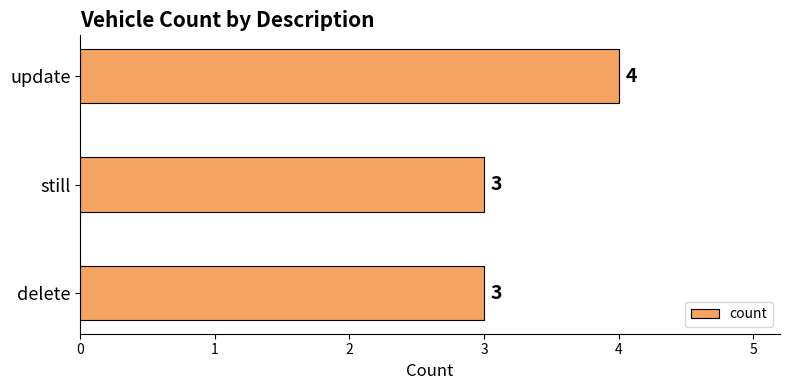

What value does the data have at delete?

3